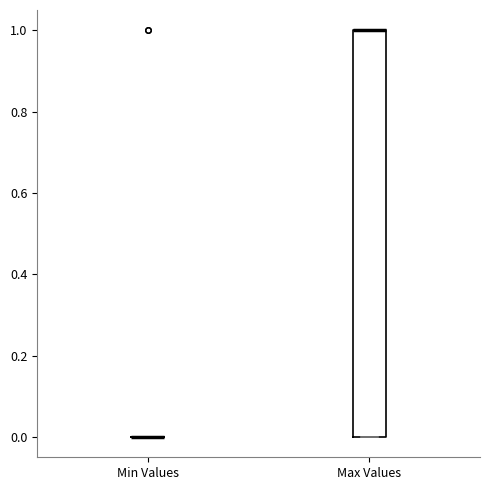

Reading left to right, read every box against the y-axis: the position of its median line, the range the box covers, and the ends of its whiskers. The values are not printed on the chart, so give them approximately, as read against the axis.

Min Values: box collapsed to a line at 0, whiskers 0 to 0
Max Values: median 1 (drawn on the box's upper edge), box 0 to 1, whiskers 0 to 1